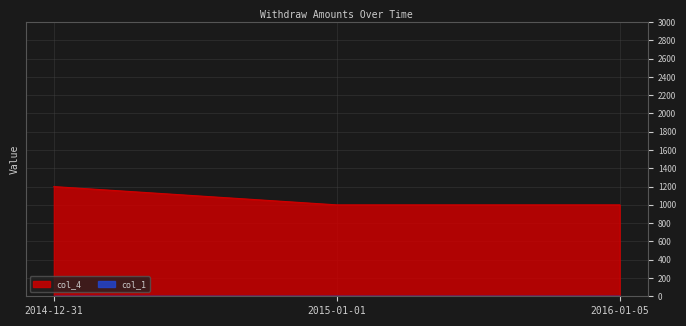

What is the sum of all values?

3200